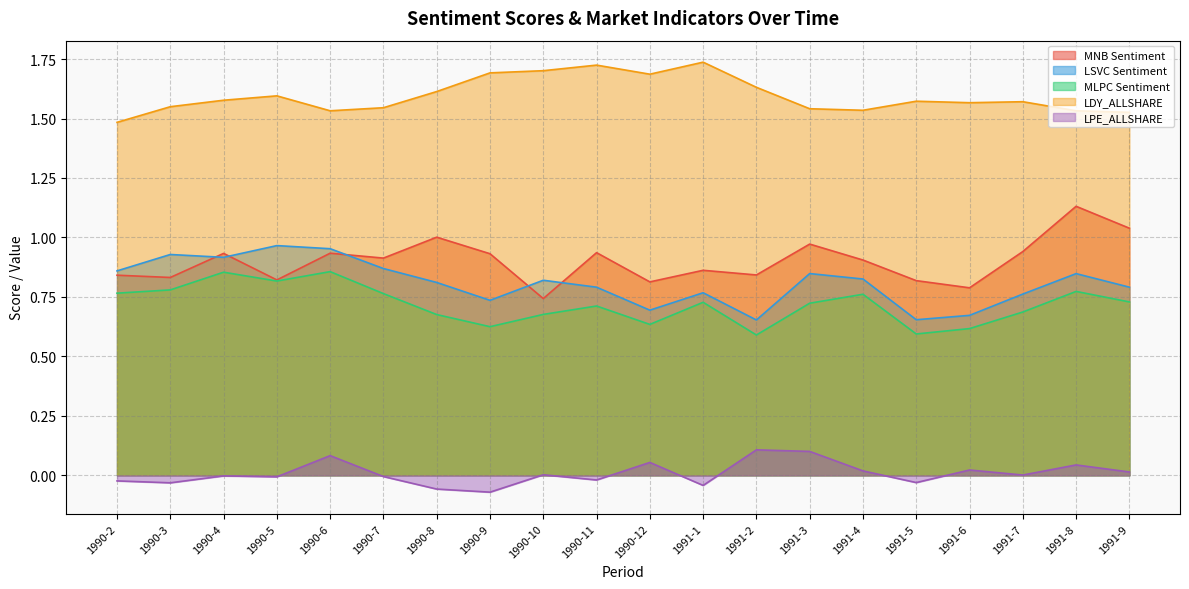

Is the value of LPE_ALLSHARE at 1991-9 greater than the value of LDY_ALLSHARE at 1991-9?

No